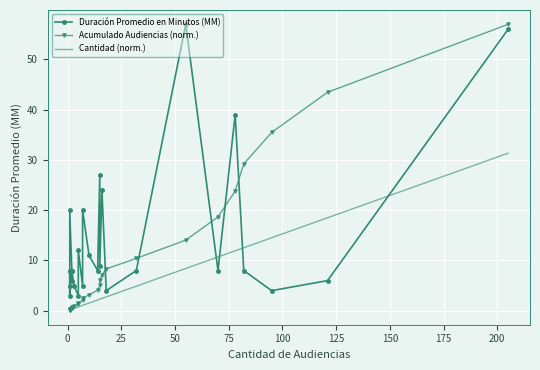

How many lines are shown in the chart?

3